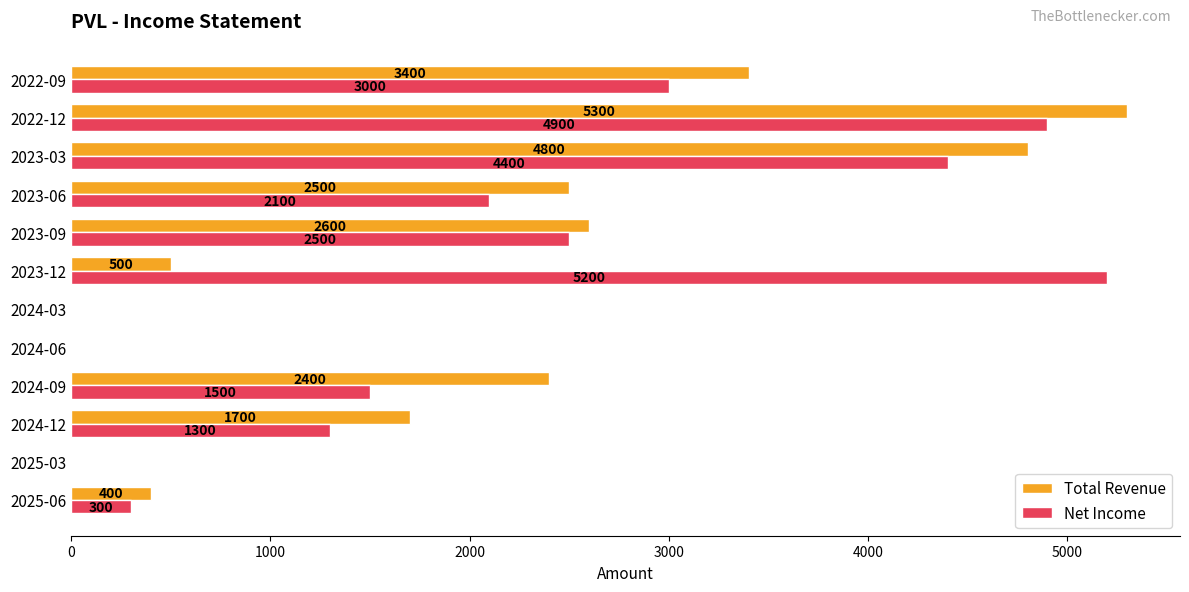

Which series has the largest range (max minus min)?

Total Revenue